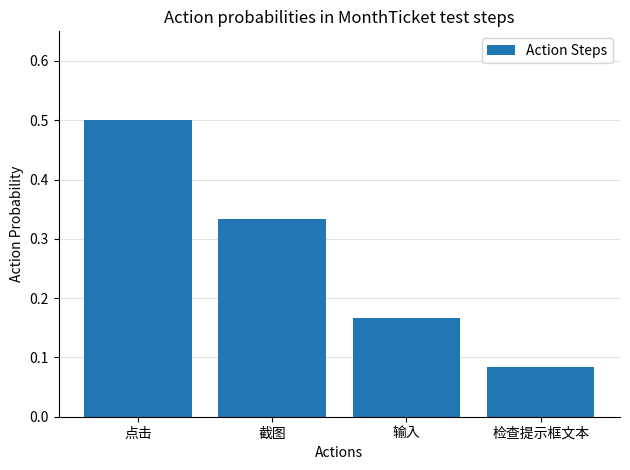

Where is the data nearest to the value 0?

检查提示框文本